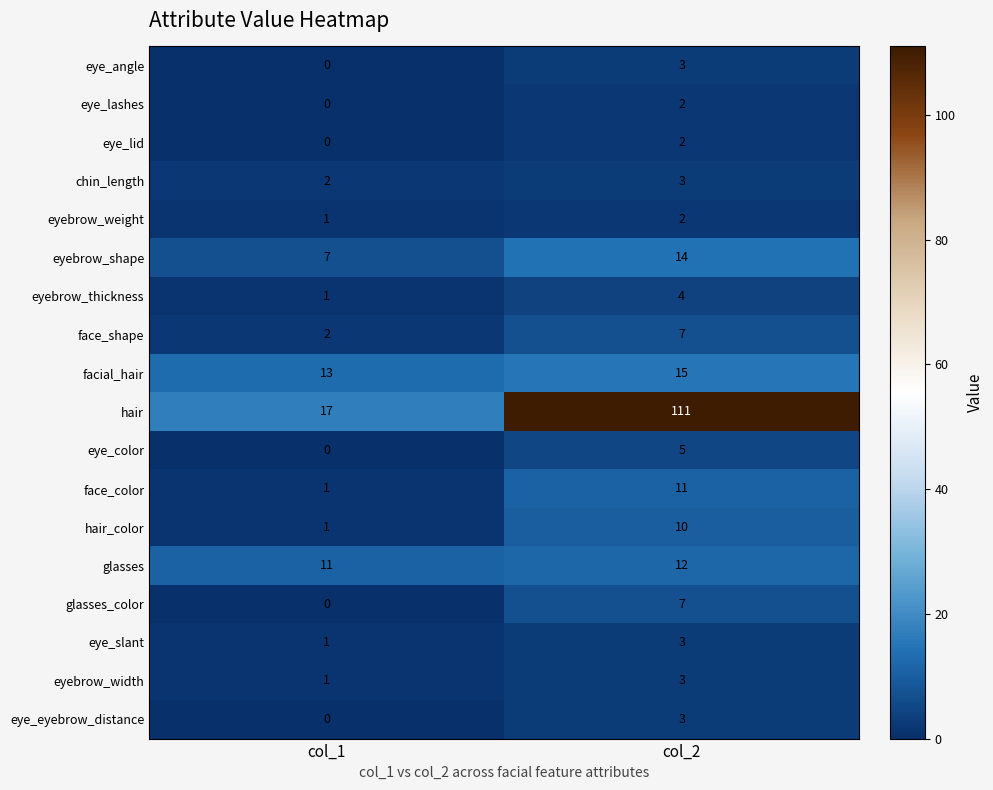

At which label does face_color reach its peak?

col_2